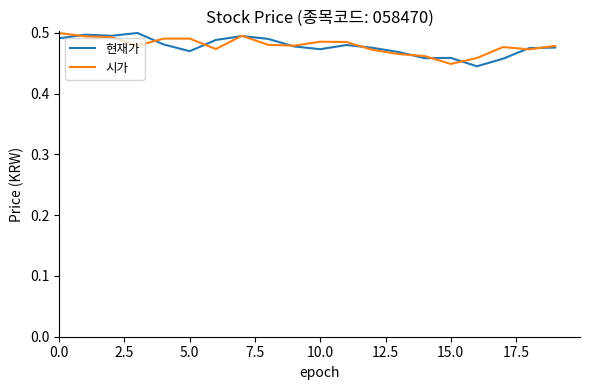

Is this an area chart (filled region under the line)?

No